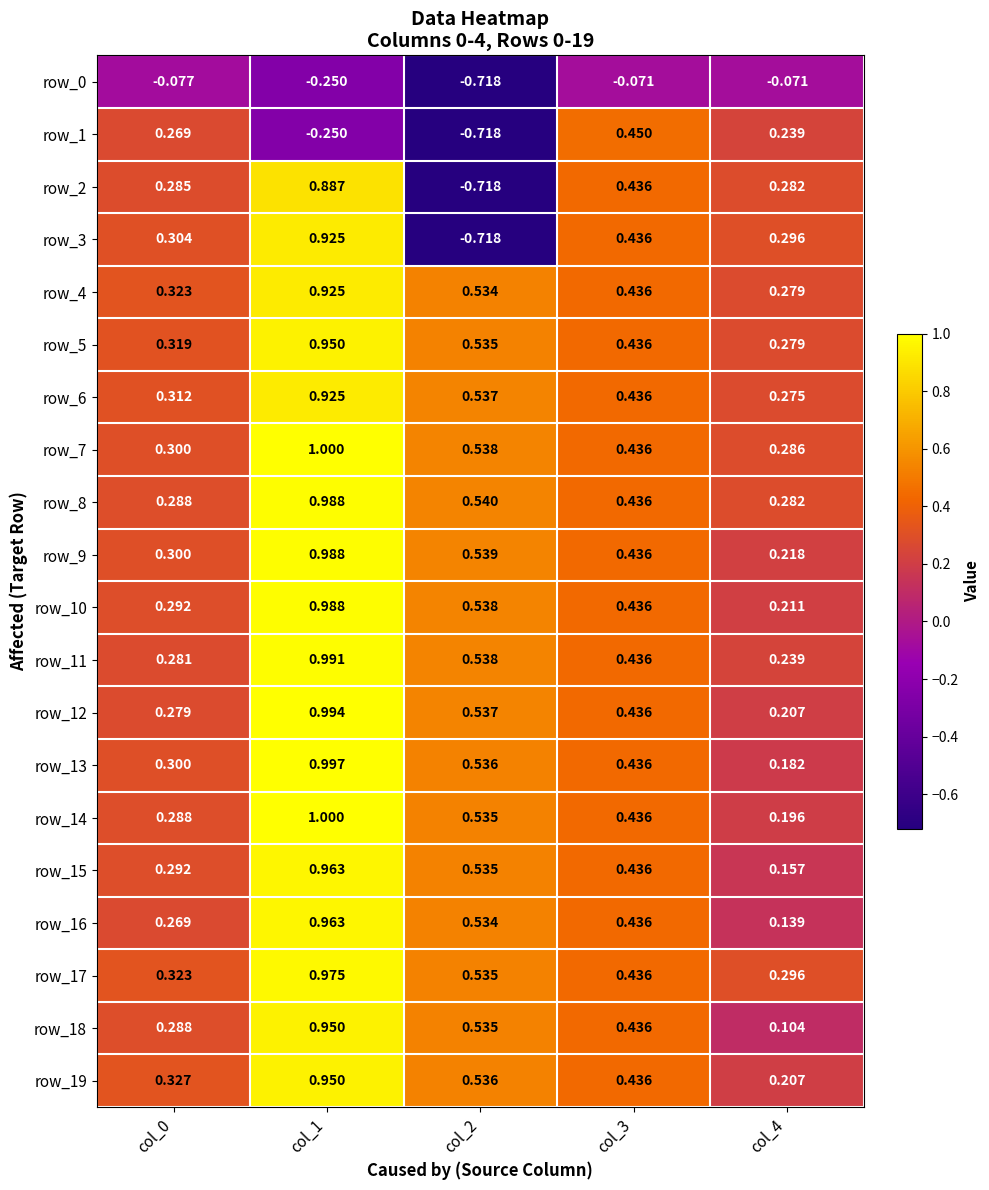

What is the difference between the maximum and minimum values in the row_0 series?

0.6